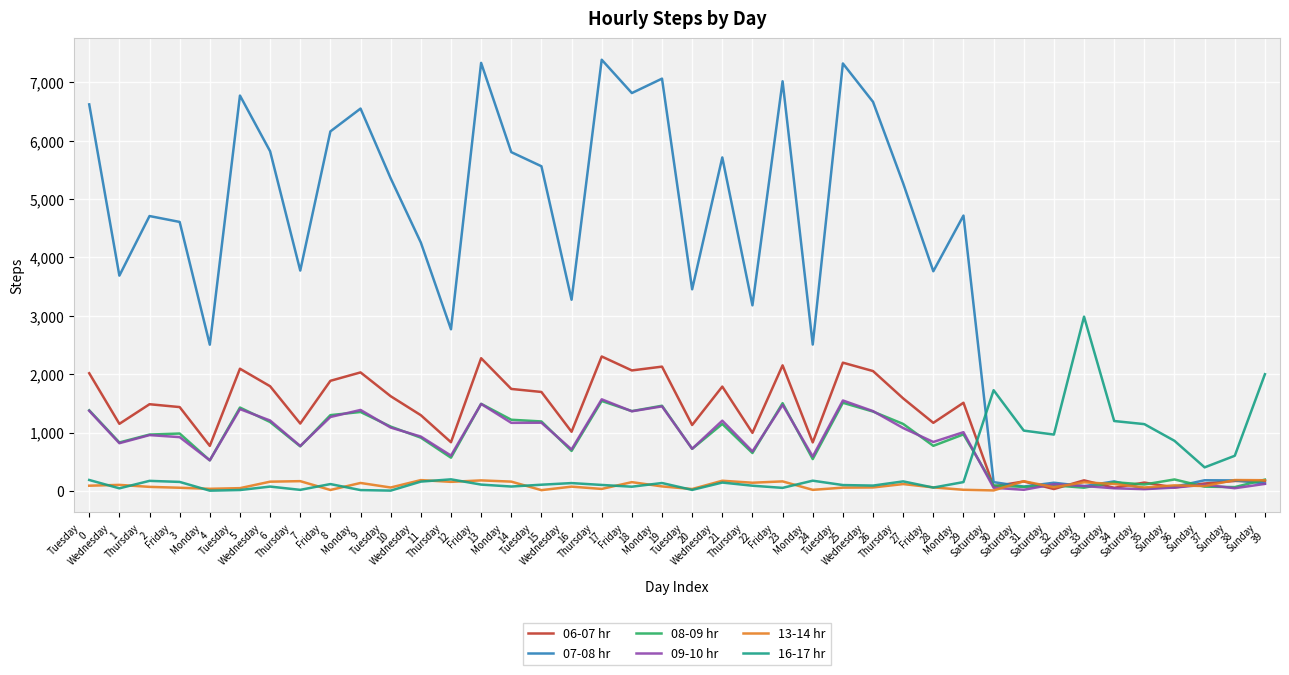

What is the smallest value displayed?

4